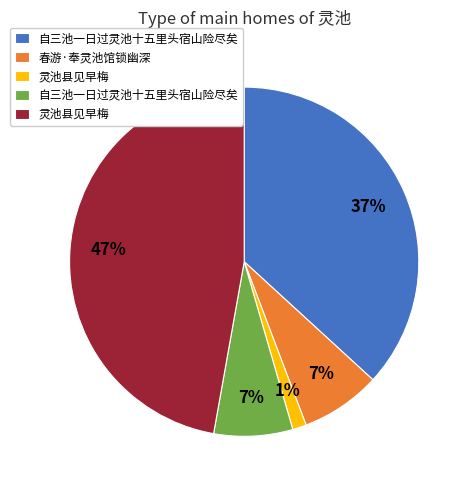

Count the number of slices in the pie.

5